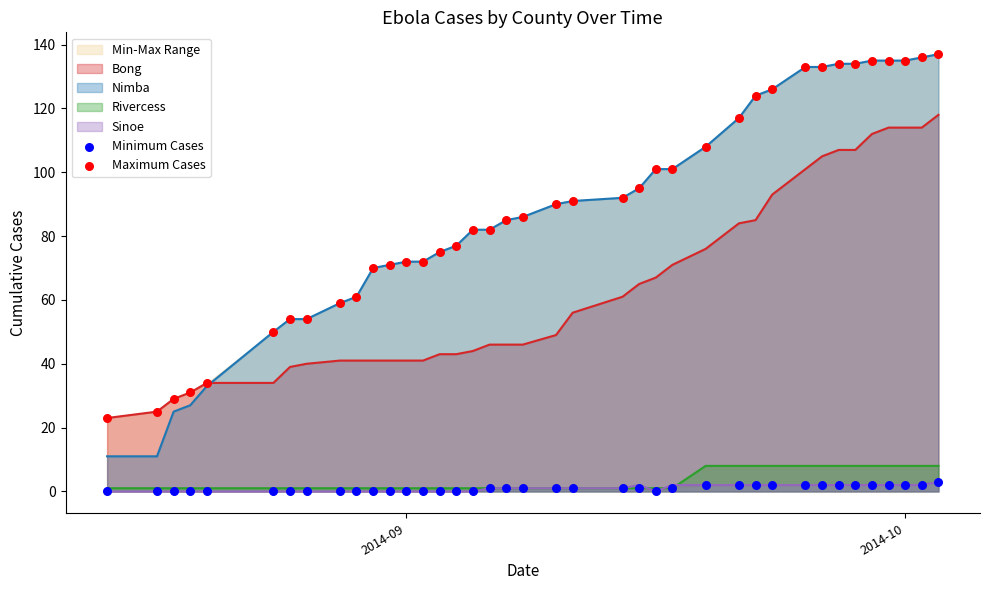

At how many categories does at least one series exceed 33?

35